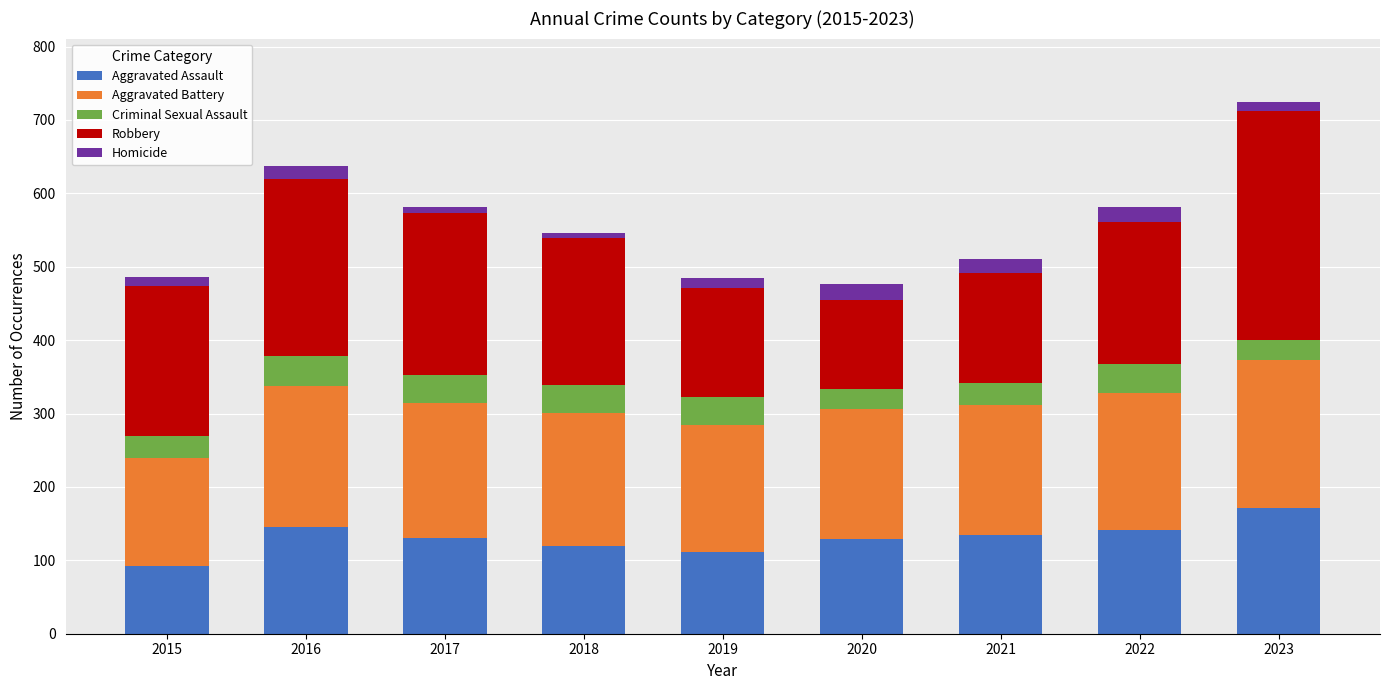

What is the difference between the second highest and second lowest values in the Aggravated Assault series?

33